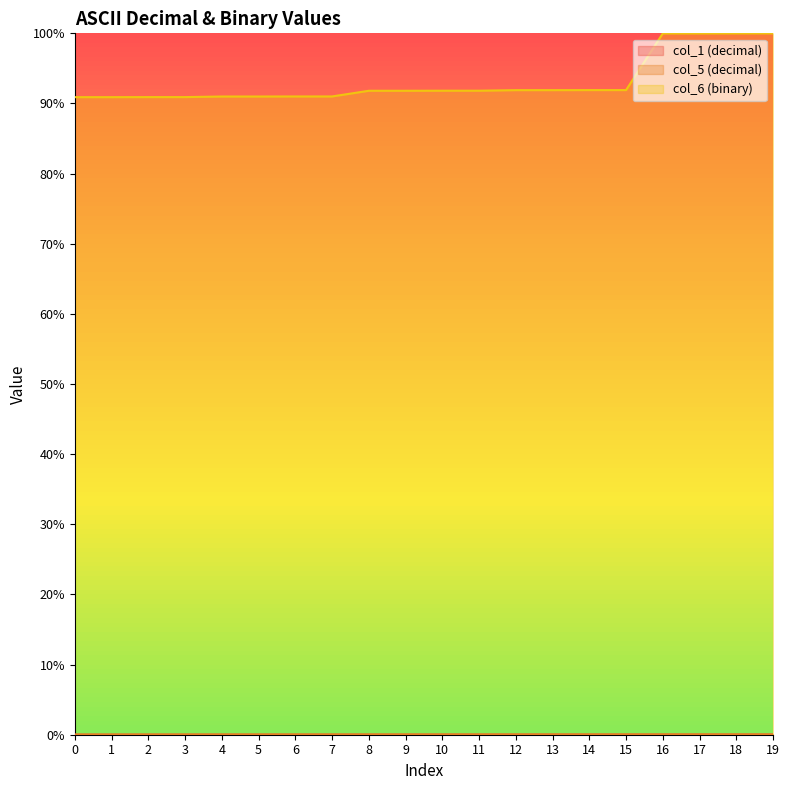

What are all the series names shown in the legend?

col_1 (decimal), col_5 (decimal), col_6 (binary)